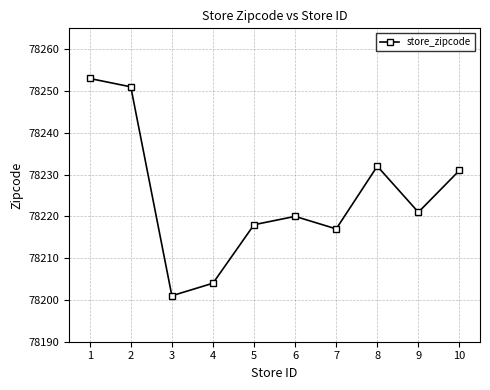

Is this an area chart (filled region under the line)?

No